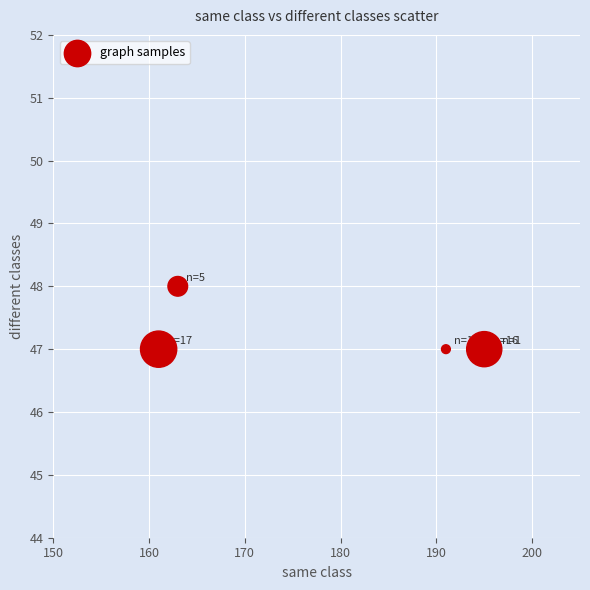

What is the average Y value?

47